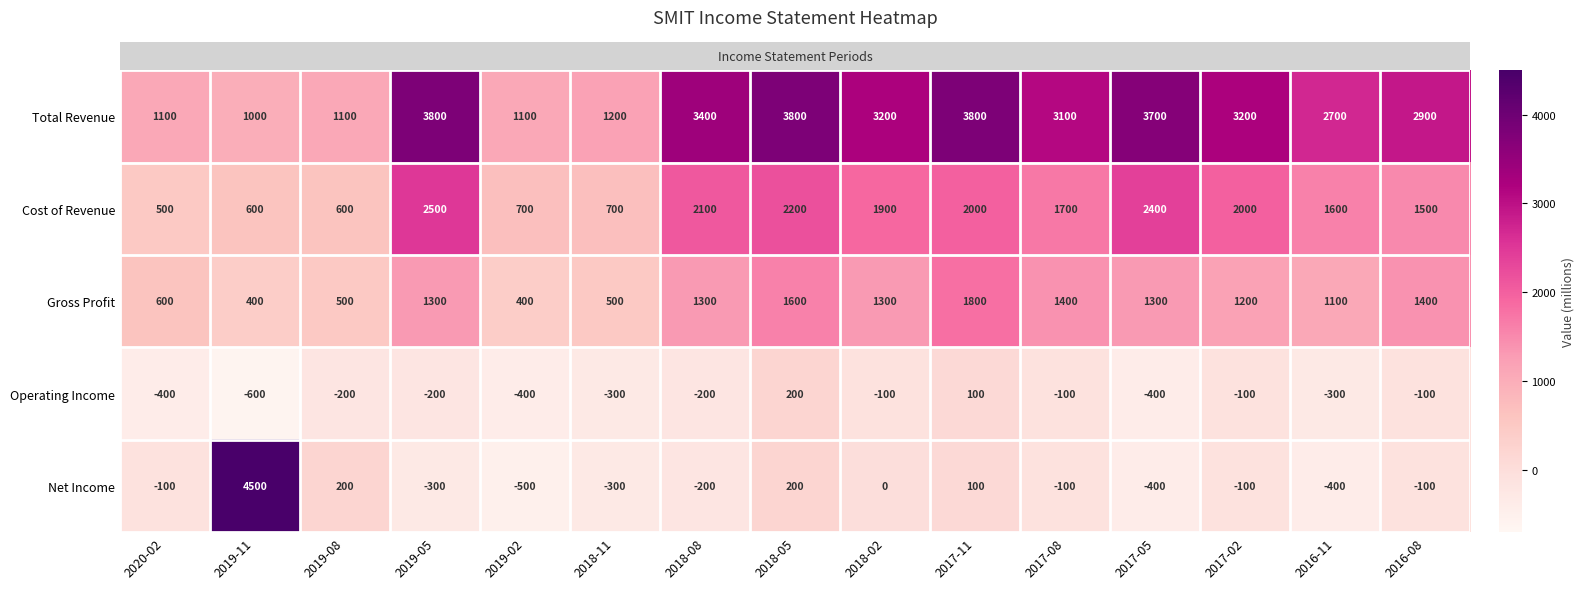

What value does the Gross Profit series have at 2018-02, to the nearest 100?

1300